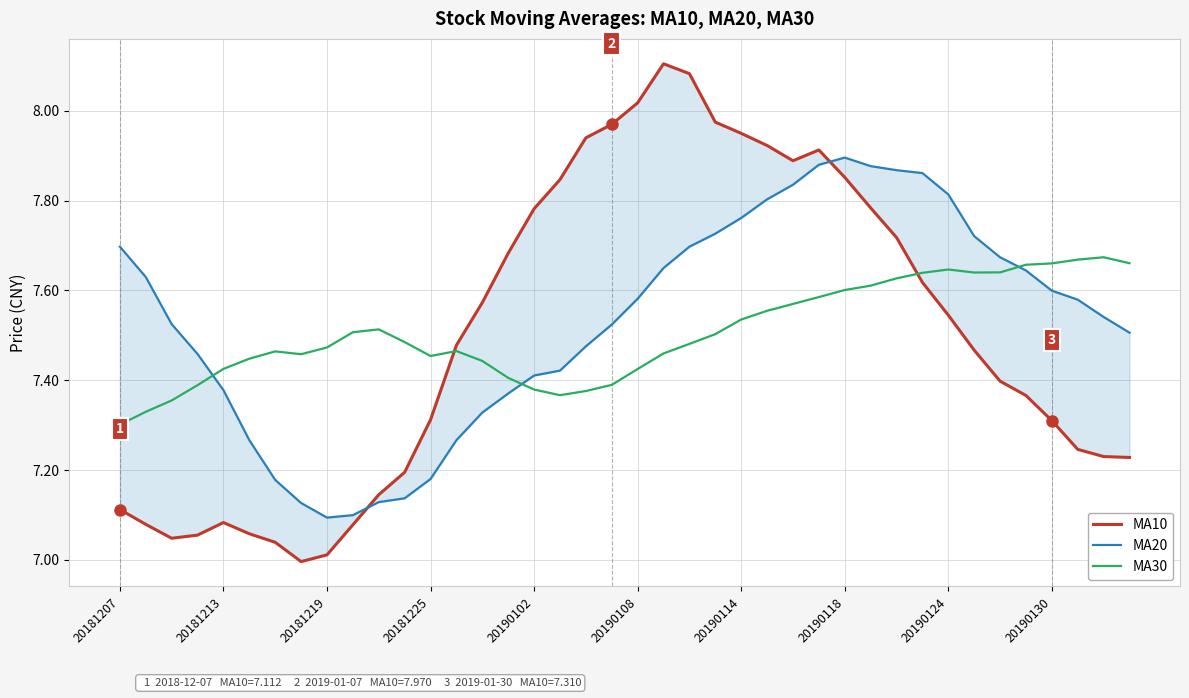

What is the difference between the second highest and second lowest values in the MA30 series?

0.3